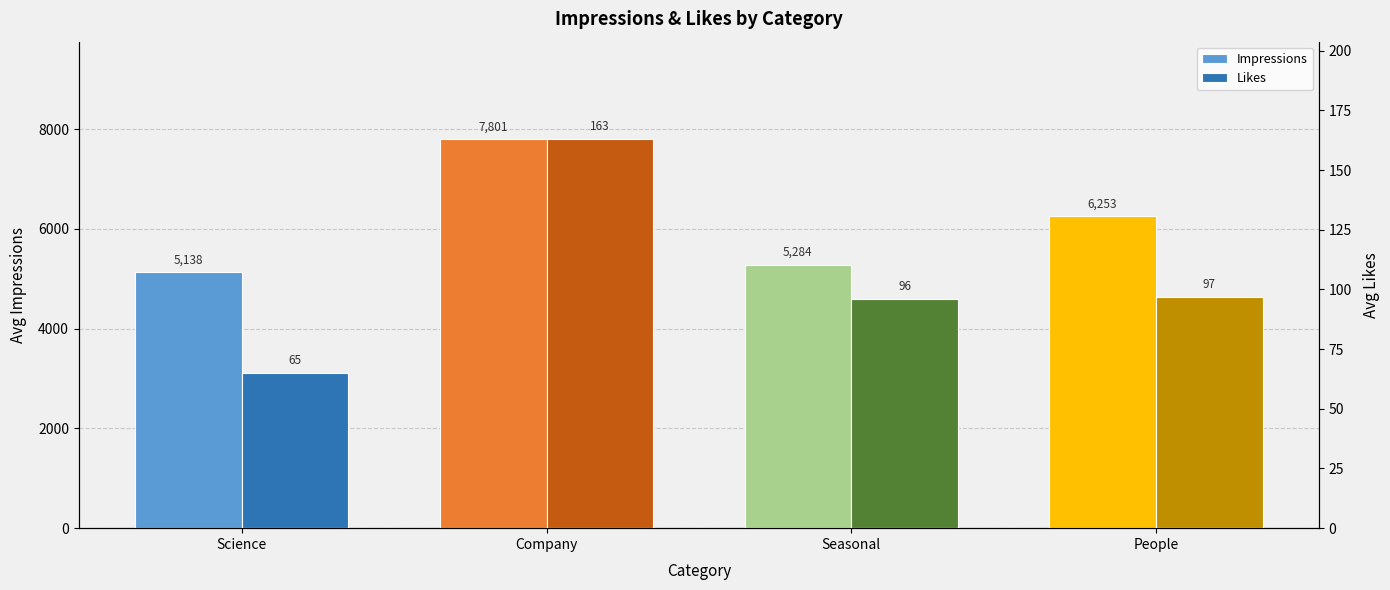

What is the minimum value shown in the chart?

65